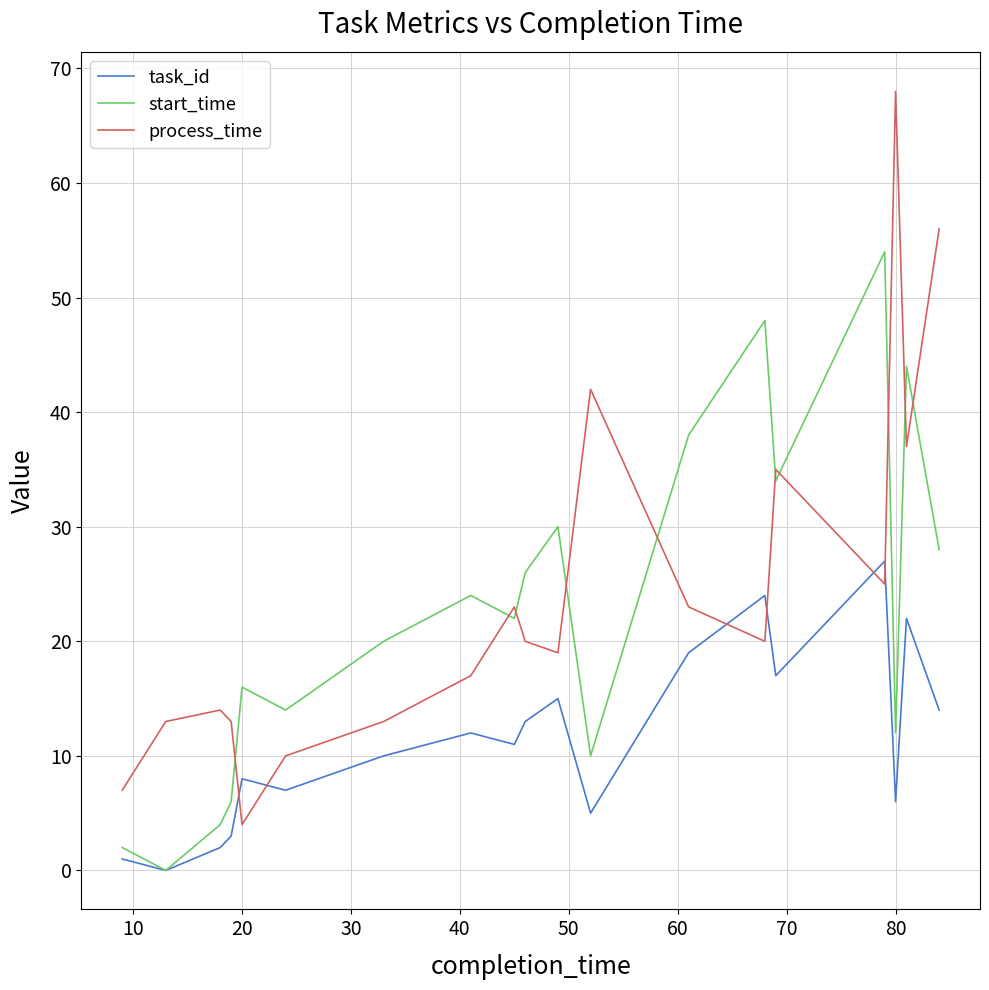

List the series in order of their peak value, highest first.

process_time, start_time, task_id